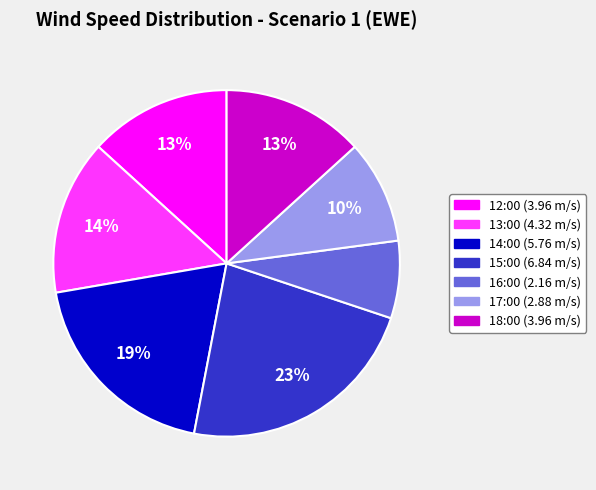

To the nearest percent, what is the difference between the largest and smallest slice percentages?

16%